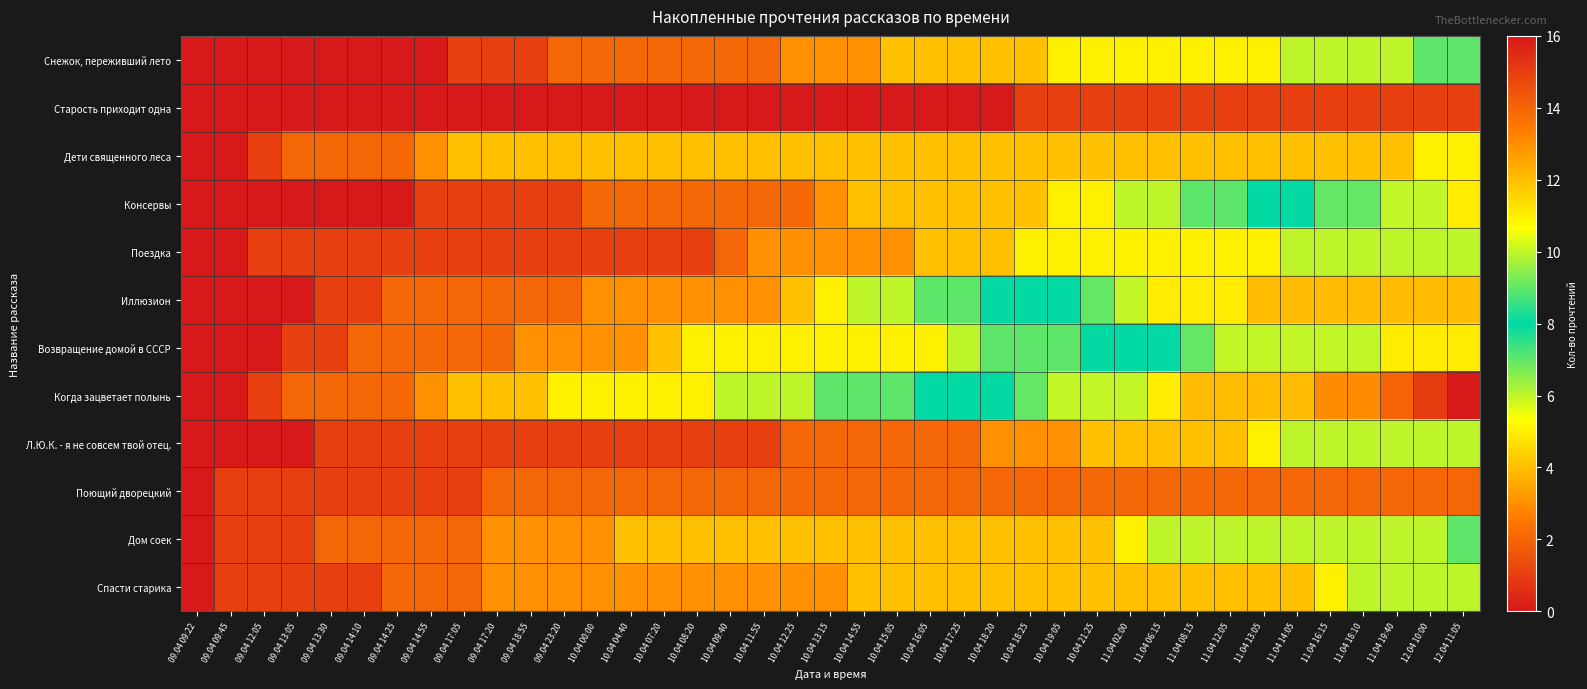

Reading right to left, what are all the values shown in this chart?

Снежок, переживший лето: 12.04 11:05=7	12.04 10:00=7	11.04 19:40=6	11.04 18:10=6	11.04 16:15=6	11.04 14:05=6	11.04 13:05=5	11.04 12:05=5	11.04 08:15=5	11.04 06:15=5	11.04 02:00=5	10.04 21:25=5	10.04 19:05=5	10.04 18:25=4	10.04 18:20=4	10.04 17:25=4	10.04 16:05=4	10.04 15:05=4	10.04 14:55=3	10.04 13:15=3	10.04 12:25=3	10.04 11:55=2	10.04 09:40=2	10.04 08:20=2	10.04 07:20=2	10.04 04:40=2	10.04 00:00=2	09.04 23:20=2	09.04 18:55=1	09.04 17:20=1	09.04 17:05=1	09.04 14:55=0	09.04 14:25=0	09.04 14:10=0	09.04 13:30=0	09.04 13:05=0	09.04 12:05=0	09.04 09:45=0	09.04 09:22=0
Старость приходит одна: 12.04 11:05=1	12.04 10:00=1	11.04 19:40=1	11.04 18:10=1	11.04 16:15=1	11.04 14:05=1	11.04 13:05=1	11.04 12:05=1	11.04 08:15=1	11.04 06:15=1	11.04 02:00=1	10.04 21:25=1	10.04 19:05=1	10.04 18:25=1	10.04 18:20=0	10.04 17:25=0	10.04 16:05=0	10.04 15:05=0	10.04 14:55=0	10.04 13:15=0	10.04 12:25=0	10.04 11:55=0	10.04 09:40=0	10.04 08:20=0	10.04 07:20=0	10.04 04:40=0	10.04 00:00=0	09.04 23:20=0	09.04 18:55=0	09.04 17:20=0	09.04 17:05=0	09.04 14:55=0	09.04 14:25=0	09.04 14:10=0	09.04 13:30=0	09.04 13:05=0	09.04 12:05=0	09.04 09:45=0	09.04 09:22=0
Дети священного леса: 12.04 11:05=5	12.04 10:00=5	11.04 19:40=4	11.04 18:10=4	11.04 16:15=4	11.04 14:05=4	11.04 13:05=4	11.04 12:05=4	11.04 08:15=4	11.04 06:15=4	11.04 02:00=4	10.04 21:25=4	10.04 19:05=4	10.04 18:25=4	10.04 18:20=4	10.04 17:25=4	10.04 16:05=4	10.04 15:05=4	10.04 14:55=4	10.04 13:15=4	10.04 12:25=4	10.04 11:55=4	10.04 09:40=4	10.04 08:20=4	10.04 07:20=4	10.04 04:40=4	10.04 00:00=4	09.04 23:20=4	09.04 18:55=4	09.04 17:20=4	09.04 17:05=4	09.04 14:55=3	09.04 14:25=2	09.04 14:10=2	09.04 13:30=2	09.04 13:05=2	09.04 12:05=1	09.04 09:45=0	09.04 09:22=0
Консервы: 12.04 11:05=11	12.04 10:00=10	11.04 19:40=10	11.04 18:10=9	11.04 16:15=9	11.04 14:05=8	11.04 13:05=8	11.04 12:05=7	11.04 08:15=7	11.04 06:15=6	11.04 02:00=6	10.04 21:25=5	10.04 19:05=5	10.04 18:25=4	10.04 18:20=4	10.04 17:25=4	10.04 16:05=4	10.04 15:05=4	10.04 14:55=4	10.04 13:15=3	10.04 12:25=2	10.04 11:55=2	10.04 09:40=2	10.04 08:20=2	10.04 07:20=2	10.04 04:40=2	10.04 00:00=2	09.04 23:20=1	09.04 18:55=1	09.04 17:20=1	09.04 17:05=1	09.04 14:55=1	09.04 14:25=0	09.04 14:10=0	09.04 13:30=0	09.04 13:05=0	09.04 12:05=0	09.04 09:45=0	09.04 09:22=0
Поездка: 12.04 11:05=6	12.04 10:00=6	11.04 19:40=6	11.04 18:10=6	11.04 16:15=6	11.04 14:05=6	11.04 13:05=5	11.04 12:05=5	11.04 08:15=5	11.04 06:15=5	11.04 02:00=5	10.04 21:25=5	10.04 19:05=5	10.04 18:25=5	10.04 18:20=4	10.04 17:25=4	10.04 16:05=4	10.04 15:05=3	10.04 14:55=3	10.04 13:15=3	10.04 12:25=3	10.04 11:55=3	10.04 09:40=2	10.04 08:20=1	10.04 07:20=1	10.04 04:40=1	10.04 00:00=1	09.04 23:20=1	09.04 18:55=1	09.04 17:20=1	09.04 17:05=1	09.04 14:55=1	09.04 14:25=1	09.04 14:10=1	09.04 13:30=1	09.04 13:05=1	09.04 12:05=1	09.04 09:45=0	09.04 09:22=0
Иллюзион: 12.04 11:05=12	12.04 10:00=12	11.04 19:40=12	11.04 18:10=12	11.04 16:15=12	11.04 14:05=12	11.04 13:05=12	11.04 12:05=11	11.04 08:15=11	11.04 06:15=11	11.04 02:00=10	10.04 21:25=9	10.04 19:05=8	10.04 18:25=8	10.04 18:20=8	10.04 17:25=7	10.04 16:05=7	10.04 15:05=6	10.04 14:55=6	10.04 13:15=5	10.04 12:25=4	10.04 11:55=3	10.04 09:40=3	10.04 08:20=3	10.04 07:20=3	10.04 04:40=3	10.04 00:00=3	09.04 23:20=2	09.04 18:55=2	09.04 17:20=2	09.04 17:05=2	09.04 14:55=2	09.04 14:25=2	09.04 14:10=1	09.04 13:30=1	09.04 13:05=0	09.04 12:05=0	09.04 09:45=0	09.04 09:22=0
Возвращение домой в СССР: 12.04 11:05=11	12.04 10:00=11	11.04 19:40=11	11.04 18:10=10	11.04 16:15=10	11.04 14:05=10	11.04 13:05=10	11.04 12:05=10	11.04 08:15=9	11.04 06:15=8	11.04 02:00=8	10.04 21:25=8	10.04 19:05=7	10.04 18:25=7	10.04 18:20=7	10.04 17:25=6	10.04 16:05=5	10.04 15:05=5	10.04 14:55=5	10.04 13:15=5	10.04 12:25=5	10.04 11:55=5	10.04 09:40=5	10.04 08:20=5	10.04 07:20=4	10.04 04:40=3	10.04 00:00=3	09.04 23:20=3	09.04 18:55=3	09.04 17:20=2	09.04 17:05=2	09.04 14:55=2	09.04 14:25=2	09.04 14:10=2	09.04 13:30=1	09.04 13:05=1	09.04 12:05=0	09.04 09:45=0	09.04 09:22=0
Когда зацветает полынь: 12.04 11:05=16	12.04 10:00=15	11.04 19:40=14	11.04 18:10=13	11.04 16:15=13	11.04 14:05=12	11.04 13:05=12	11.04 12:05=12	11.04 08:15=12	11.04 06:15=11	11.04 02:00=10	10.04 21:25=10	10.04 19:05=10	10.04 18:25=9	10.04 18:20=8	10.04 17:25=8	10.04 16:05=8	10.04 15:05=7	10.04 14:55=7	10.04 13:15=7	10.04 12:25=6	10.04 11:55=6	10.04 09:40=6	10.04 08:20=5	10.04 07:20=5	10.04 04:40=5	10.04 00:00=5	09.04 23:20=5	09.04 18:55=4	09.04 17:20=4	09.04 17:05=4	09.04 14:55=3	09.04 14:25=2	09.04 14:10=2	09.04 13:30=2	09.04 13:05=2	09.04 12:05=1	09.04 09:45=0	09.04 09:22=0
Л.Ю.К. - я не совсем твой отец.: 12.04 11:05=6	12.04 10:00=6	11.04 19:40=6	11.04 18:10=6	11.04 16:15=6	11.04 14:05=6	11.04 13:05=5	11.04 12:05=4	11.04 08:15=4	11.04 06:15=4	11.04 02:00=4	10.04 21:25=4	10.04 19:05=3	10.04 18:25=3	10.04 18:20=3	10.04 17:25=2	10.04 16:05=2	10.04 15:05=2	10.04 14:55=2	10.04 13:15=2	10.04 12:25=2	10.04 11:55=1	10.04 09:40=1	10.04 08:20=1	10.04 07:20=1	10.04 04:40=1	10.04 00:00=1	09.04 23:20=1	09.04 18:55=1	09.04 17:20=1	09.04 17:05=1	09.04 14:55=1	09.04 14:25=1	09.04 14:10=1	09.04 13:30=1	09.04 13:05=0	09.04 12:05=0	09.04 09:45=0	09.04 09:22=0
Поющий дворецкий: 12.04 11:05=2	12.04 10:00=2	11.04 19:40=2	11.04 18:10=2	11.04 16:15=2	11.04 14:05=2	11.04 13:05=2	11.04 12:05=2	11.04 08:15=2	11.04 06:15=2	11.04 02:00=2	10.04 21:25=2	10.04 19:05=2	10.04 18:25=2	10.04 18:20=2	10.04 17:25=2	10.04 16:05=2	10.04 15:05=2	10.04 14:55=2	10.04 13:15=2	10.04 12:25=2	10.04 11:55=2	10.04 09:40=2	10.04 08:20=2	10.04 07:20=2	10.04 04:40=2	10.04 00:00=2	09.04 23:20=2	09.04 18:55=2	09.04 17:20=2	09.04 17:05=1	09.04 14:55=1	09.04 14:25=1	09.04 14:10=1	09.04 13:30=1	09.04 13:05=1	09.04 12:05=1	09.04 09:45=1	09.04 09:22=0
Дом соек: 12.04 11:05=7	12.04 10:00=6	11.04 19:40=6	11.04 18:10=6	11.04 16:15=6	11.04 14:05=6	11.04 13:05=6	11.04 12:05=6	11.04 08:15=6	11.04 06:15=6	11.04 02:00=5	10.04 21:25=4	10.04 19:05=4	10.04 18:25=4	10.04 18:20=4	10.04 17:25=4	10.04 16:05=4	10.04 15:05=4	10.04 14:55=4	10.04 13:15=4	10.04 12:25=4	10.04 11:55=4	10.04 09:40=4	10.04 08:20=4	10.04 07:20=4	10.04 04:40=4	10.04 00:00=3	09.04 23:20=3	09.04 18:55=3	09.04 17:20=3	09.04 17:05=2	09.04 14:55=2	09.04 14:25=2	09.04 14:10=2	09.04 13:30=2	09.04 13:05=1	09.04 12:05=1	09.04 09:45=1	09.04 09:22=0
Спасти старика: 12.04 11:05=6	12.04 10:00=6	11.04 19:40=6	11.04 18:10=6	11.04 16:15=5	11.04 14:05=4	11.04 13:05=4	11.04 12:05=4	11.04 08:15=4	11.04 06:15=4	11.04 02:00=4	10.04 21:25=4	10.04 19:05=4	10.04 18:25=4	10.04 18:20=4	10.04 17:25=4	10.04 16:05=4	10.04 15:05=4	10.04 14:55=4	10.04 13:15=3	10.04 12:25=3	10.04 11:55=3	10.04 09:40=3	10.04 08:20=3	10.04 07:20=3	10.04 04:40=3	10.04 00:00=3	09.04 23:20=3	09.04 18:55=3	09.04 17:20=3	09.04 17:05=2	09.04 14:55=2	09.04 14:25=2	09.04 14:10=1	09.04 13:30=1	09.04 13:05=1	09.04 12:05=1	09.04 09:45=1	09.04 09:22=0